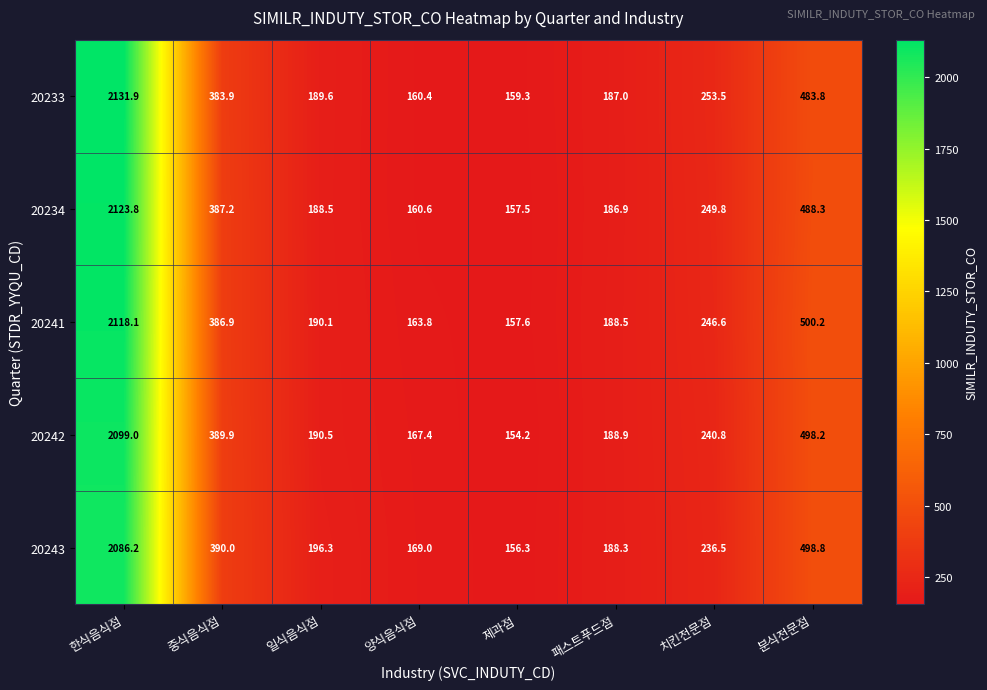

Which series has the largest total across all categories?

20241